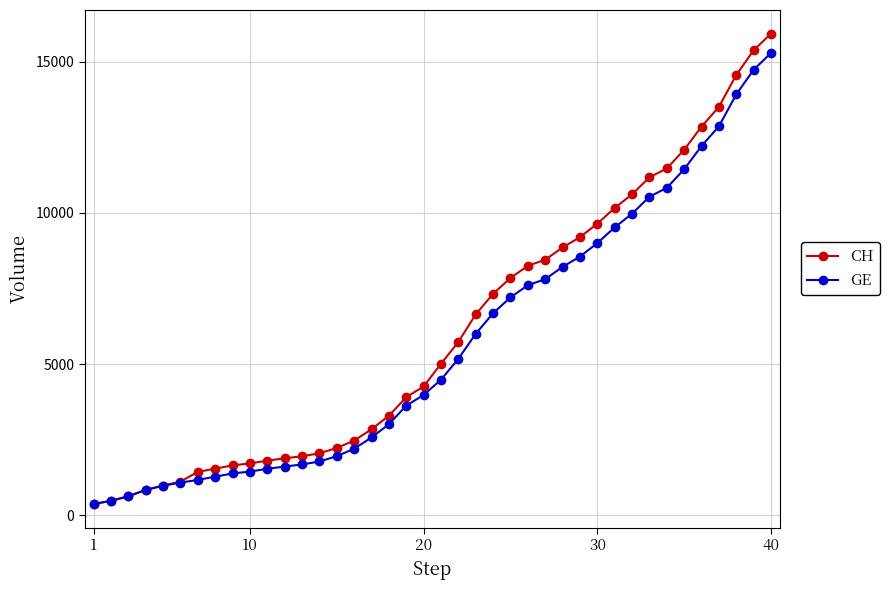

Which series has the largest range (max minus min)?

CH